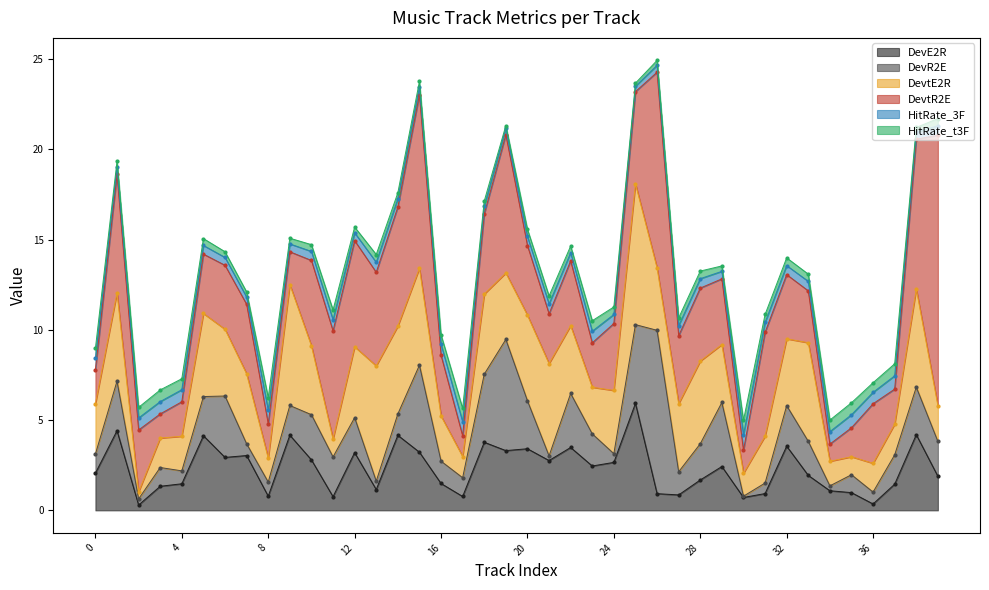

Is it true that DevR2E equals 0.5 at 13?

True